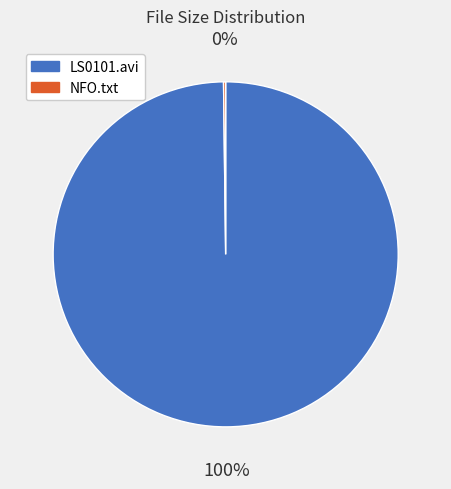

Which slice represents more than half of the pie?

LS0101.avi